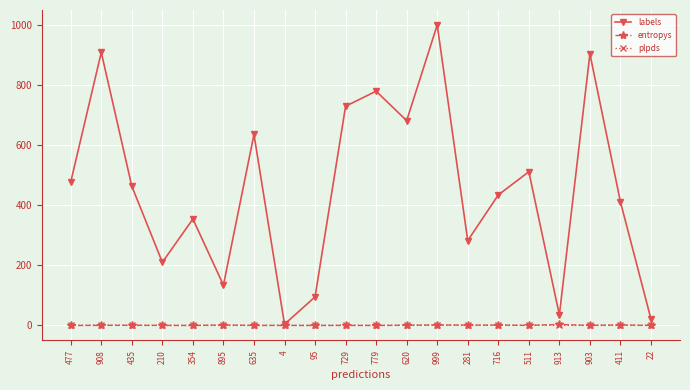

Is this an area chart (filled region under the line)?

No